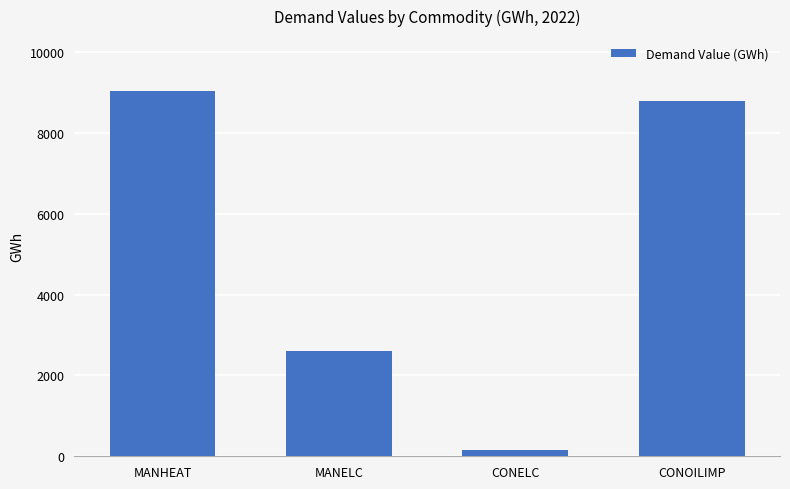

How many bars are there in total?

4